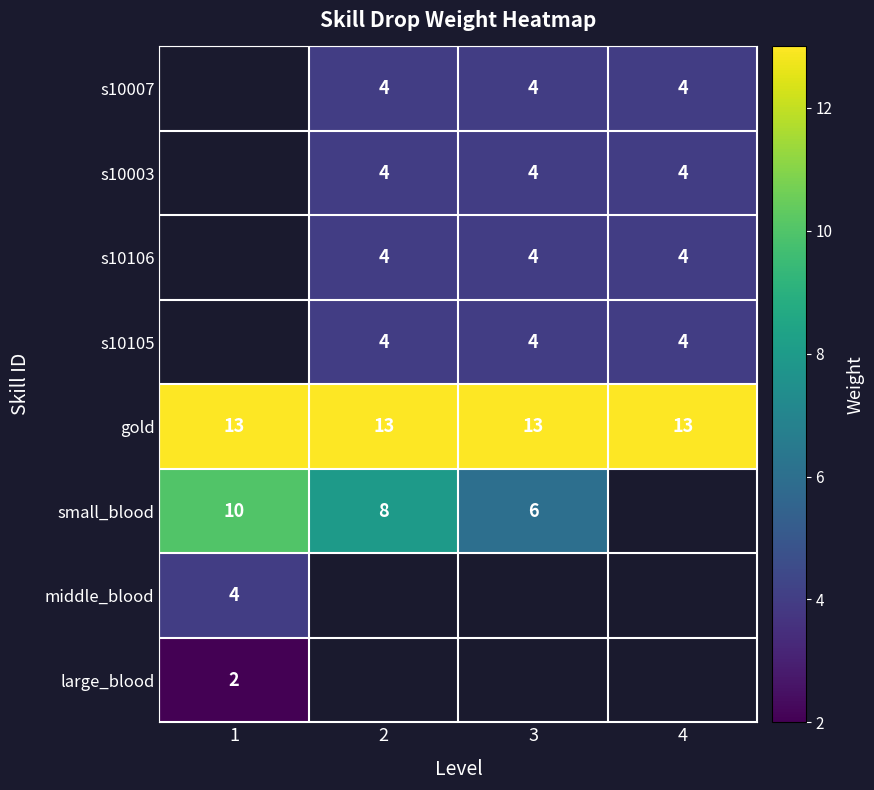

True or false: s10007 has a value of 2 at 2.

False